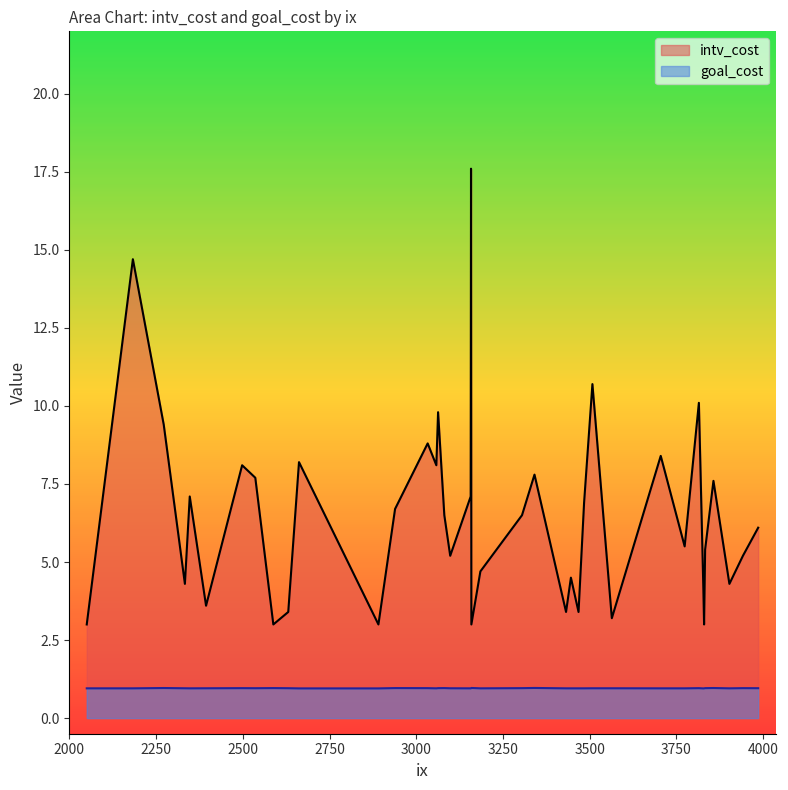

How many categories are shown in the chart?

40